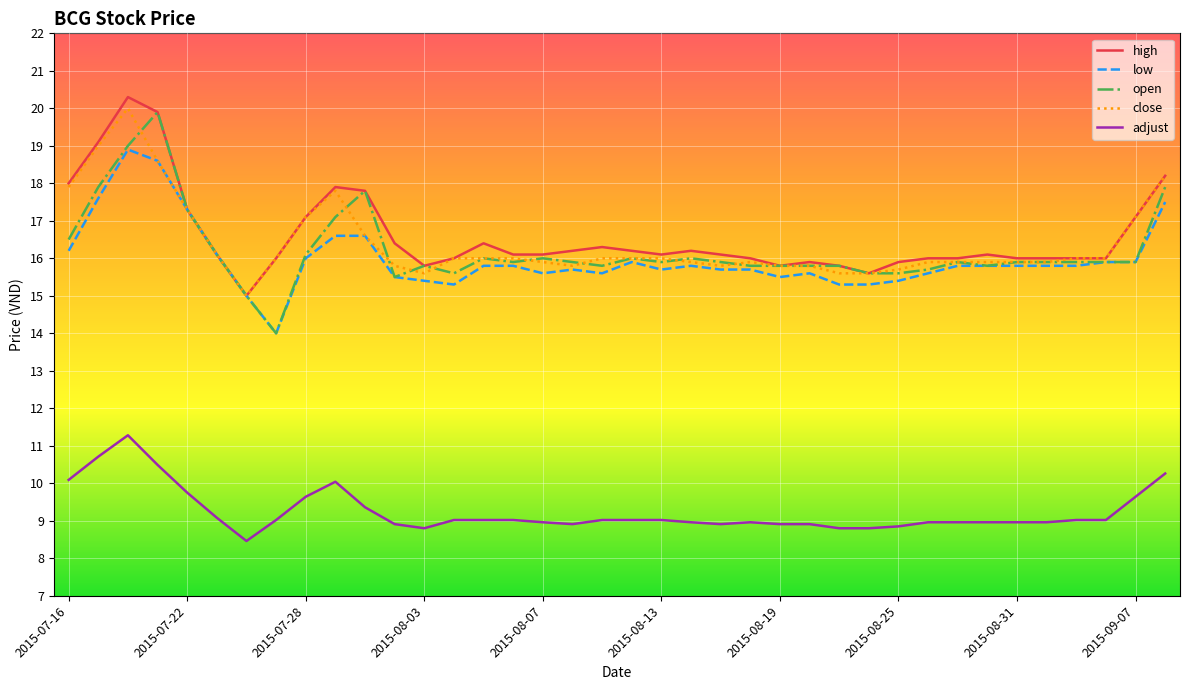

True or false: adjust and high intersect in this chart.

False